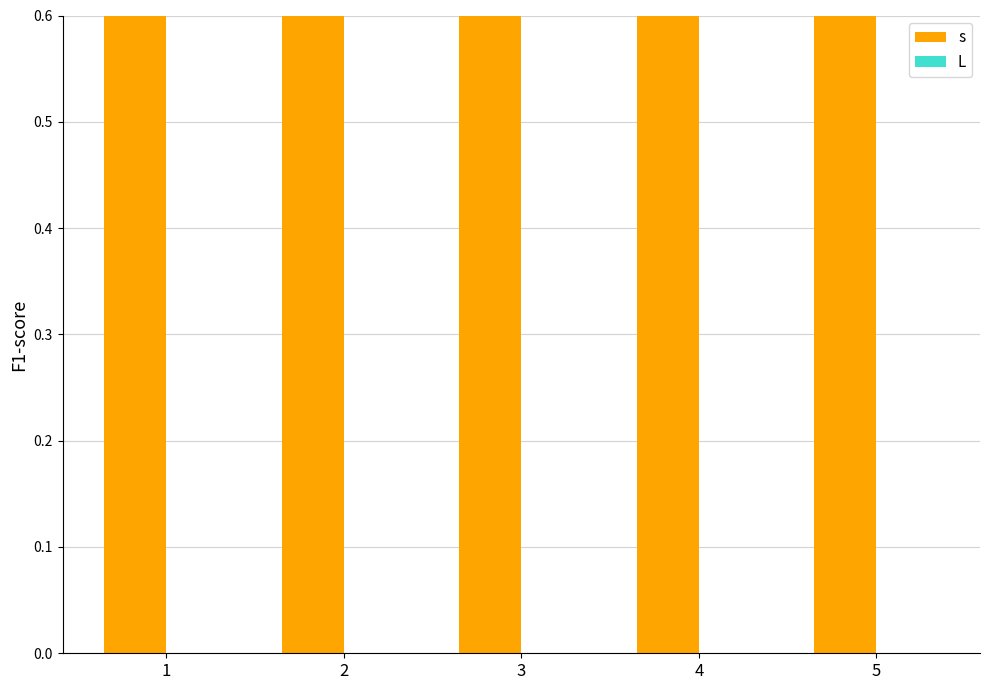

Reading left to right, list all the values displayed in this chart.

s: 3	3	3	3	3
L: 0	0	0	0	0